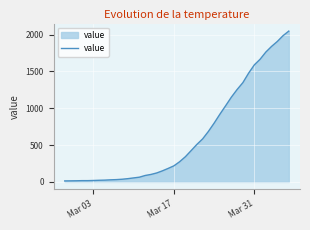

How many lines are shown in the chart?

1